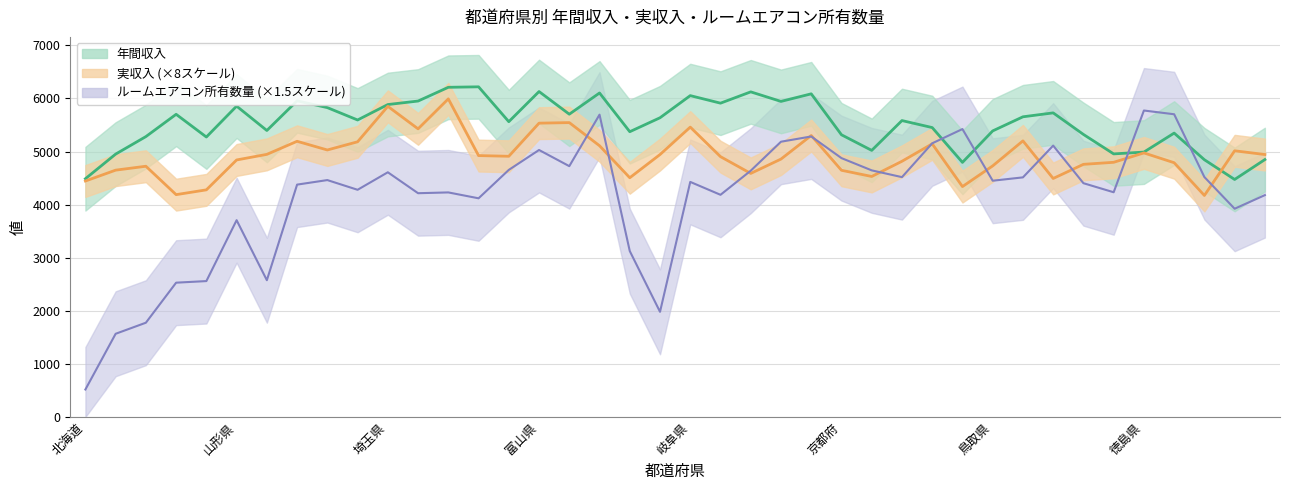

Rank the series at 群馬県 from highest to lowest value.

年間収入, 実収入, ルームエアコン所有数量